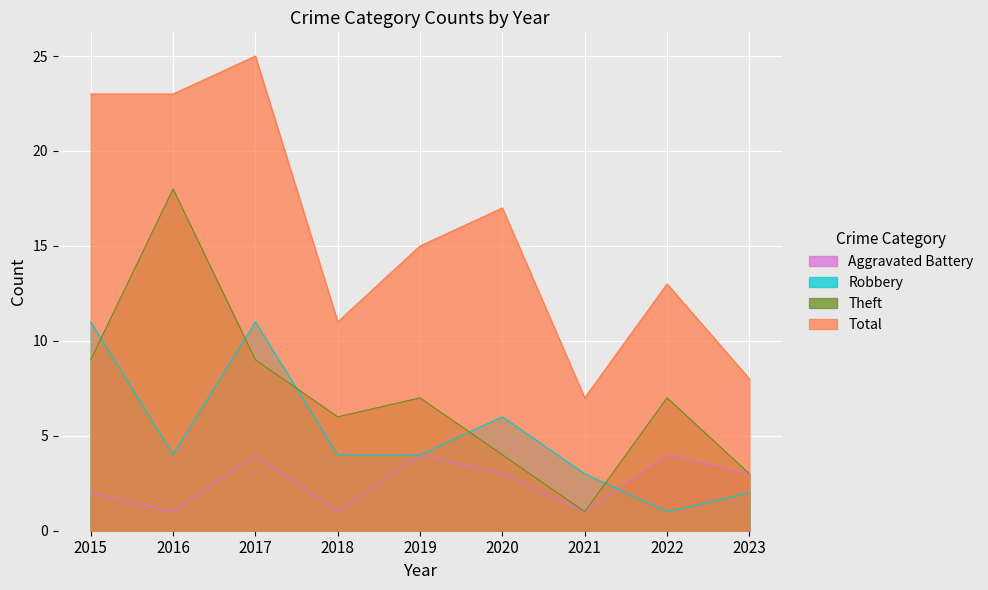

Where is the first local minimum for Total?

2018